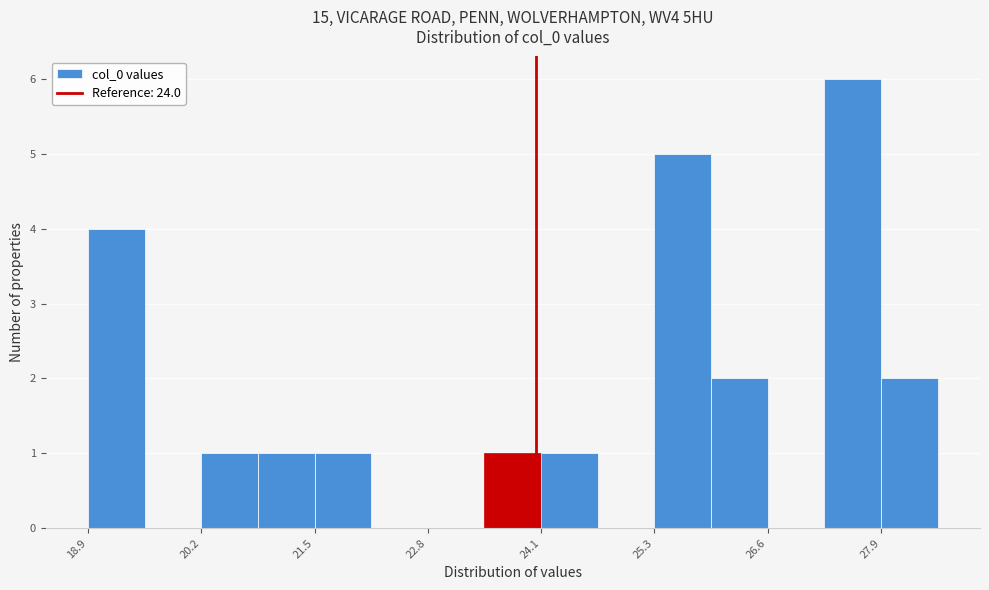

Read against the x-axis, roughly where is the centre of the tallest bar?

27.6